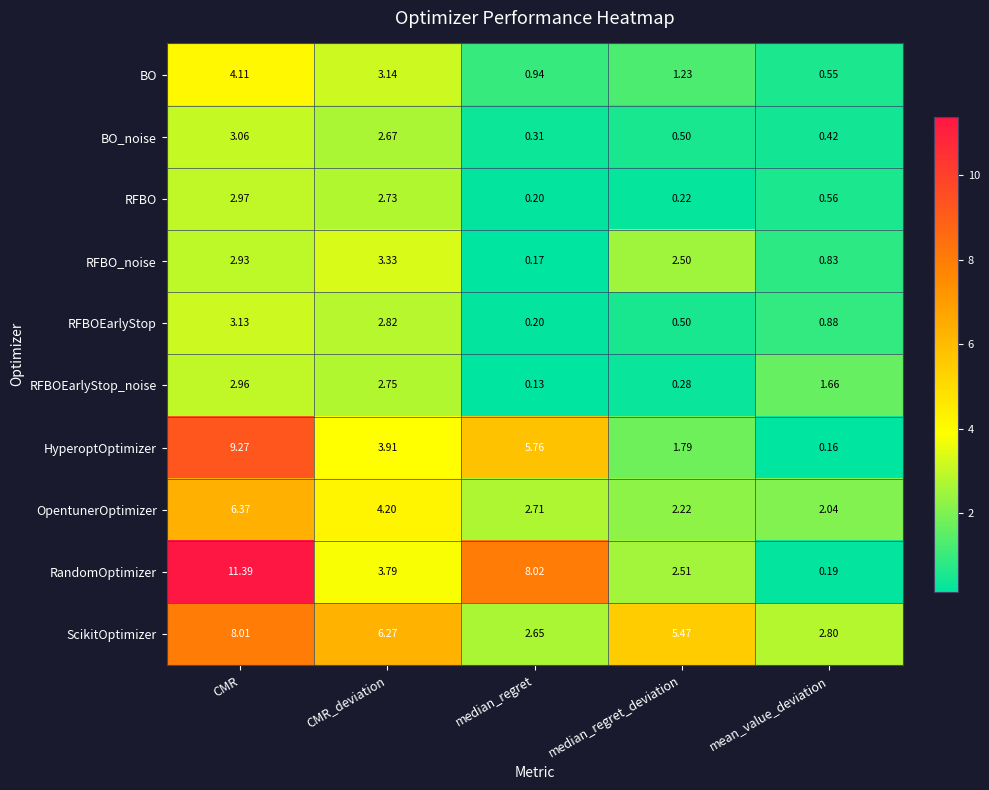

Which category has the highest value in the BO_noise series?

CMR